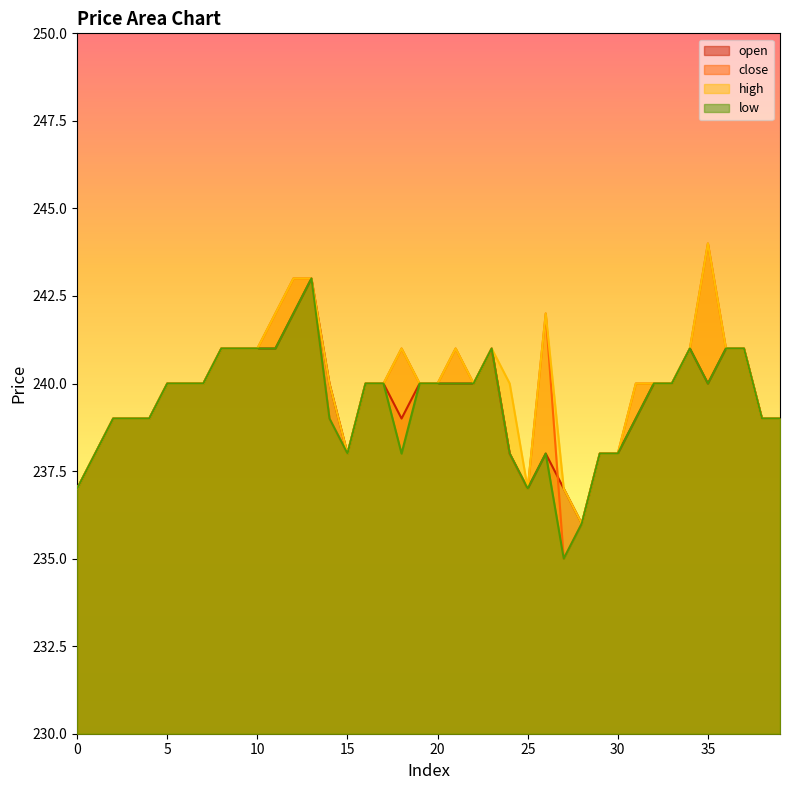

What is the difference between the maximum and second lowest values in the low series?

7